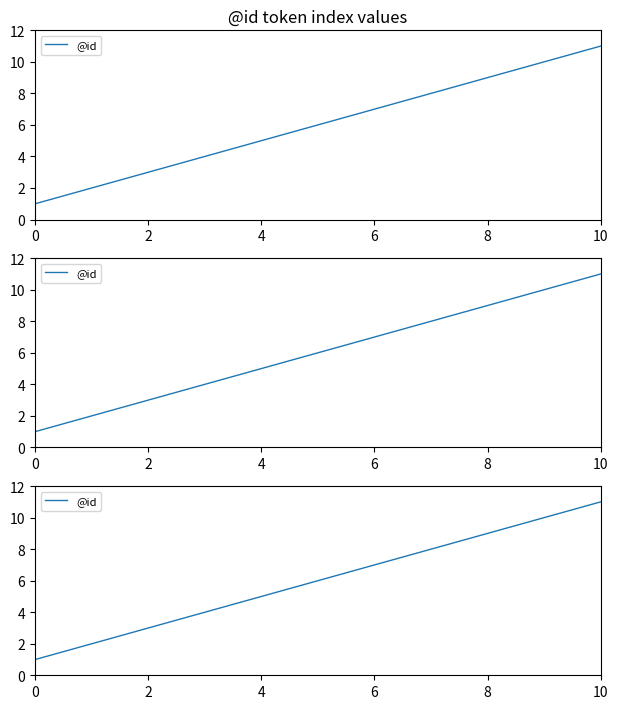

What is the label of the 4th point from the left?

6